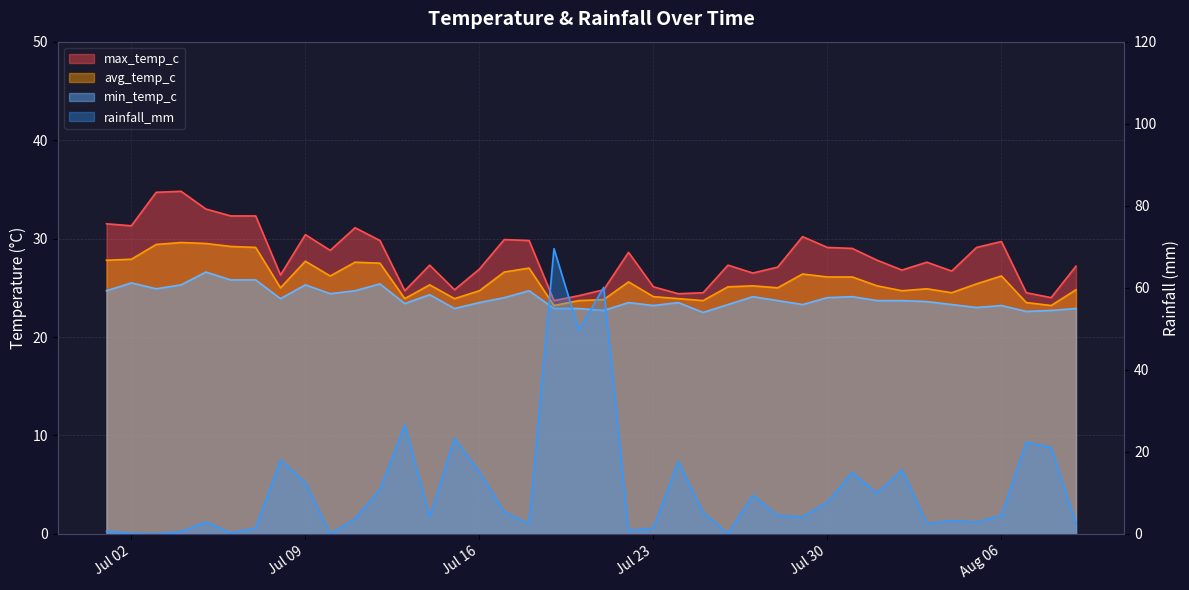

What is the difference between the second highest and second lowest values in the max_temp_c series?

10.7